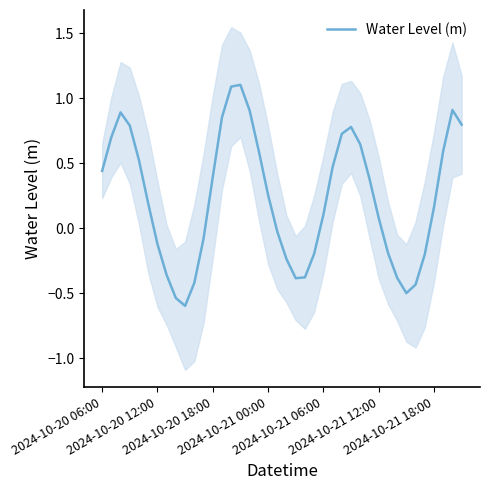

How many lines are shown in the chart?

1